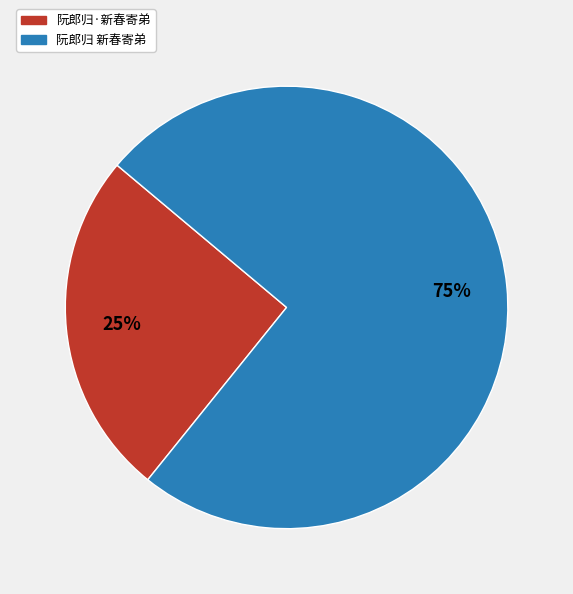

What is the ratio of the value at 阮郎归·新春寄弟 to the value at 阮郎归 新春寄弟?

0.3